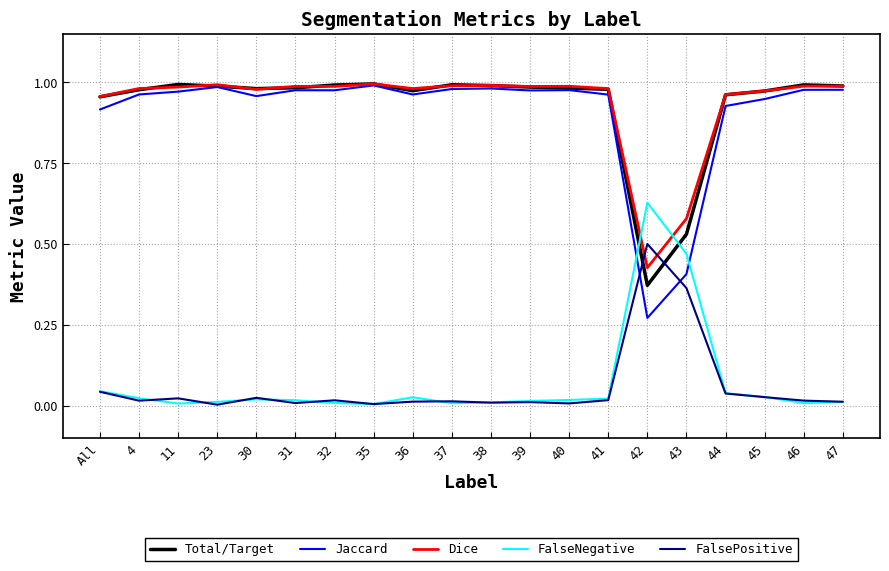

True or false: Jaccard and FalsePositive cross at least once.

True